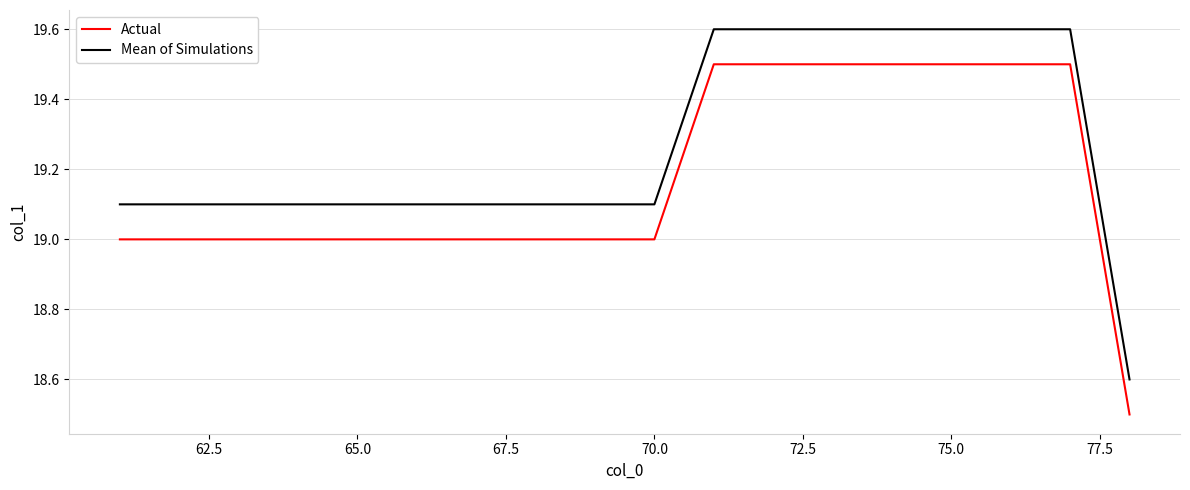

True or false: Actual and Mean of Simulations intersect in this chart.

False